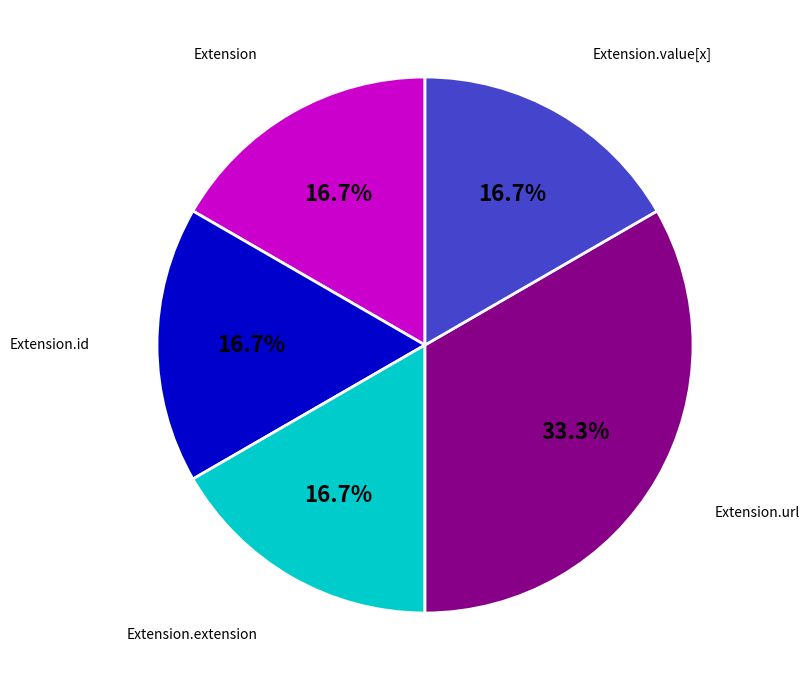

Is there a majority slice in this chart?

No